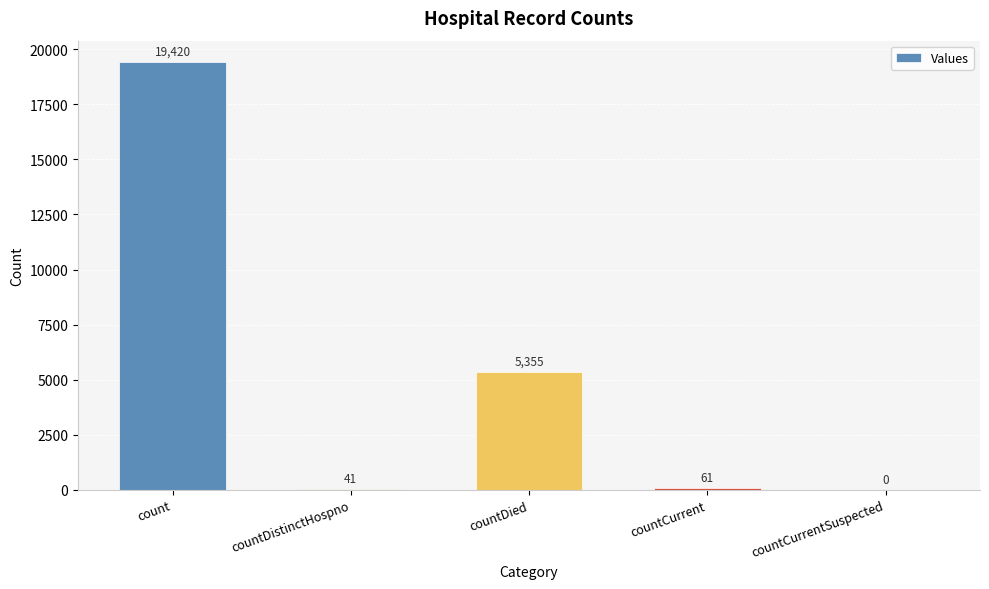

Read the value at countDistinctHospno.

41